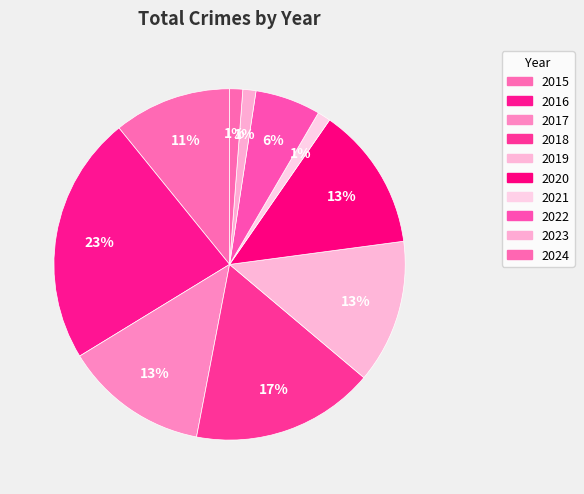

Is 2016 the majority of the pie?

No